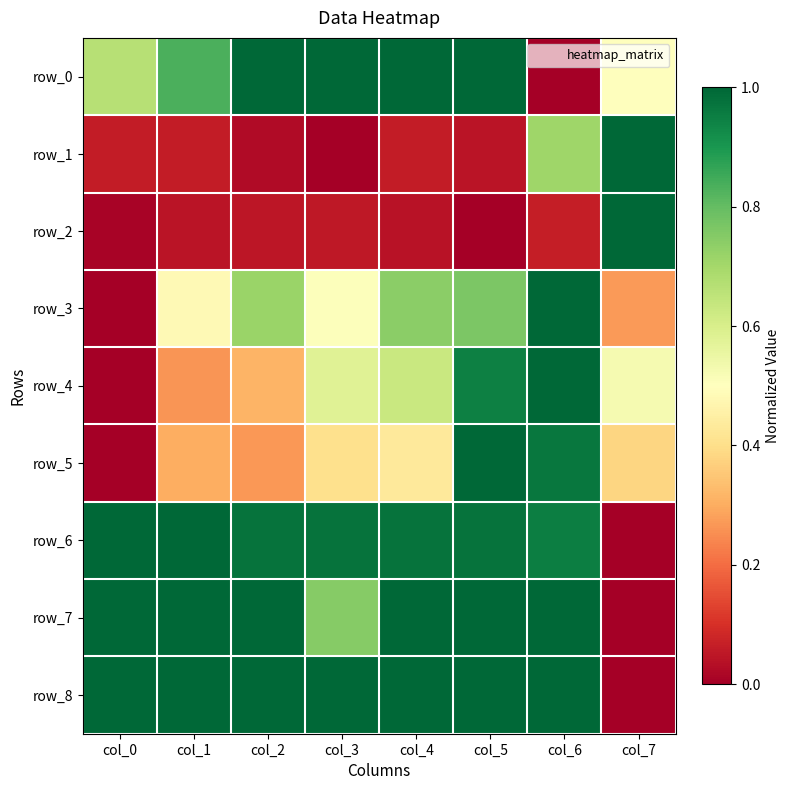

Reading left to right, transcribe all the data shown in this chart.

row_0: 0.7	0.8	1.0	1.0	1.0	1.0	0.0	0.5
row_1: 0.1	0.1	0.0	0.0	0.1	0.0	0.7	1.0
row_2: 0.0	0.0	0.0	0.1	0.0	0.0	0.1	1.0
row_3: 0.0	0.5	0.7	0.5	0.7	0.8	1.0	0.3
row_4: 0.0	0.3	0.3	0.6	0.6	0.9	1.0	0.5
row_5: 0.0	0.3	0.3	0.4	0.4	1.0	1.0	0.4
row_6: 1.0	1.0	1.0	1.0	1.0	1.0	1.0	0.0
row_7: 1.0	1.0	1.0	0.7	1.0	1.0	1.0	0.0
row_8: 1.0	1.0	1.0	1.0	1.0	1.0	1.0	0.0